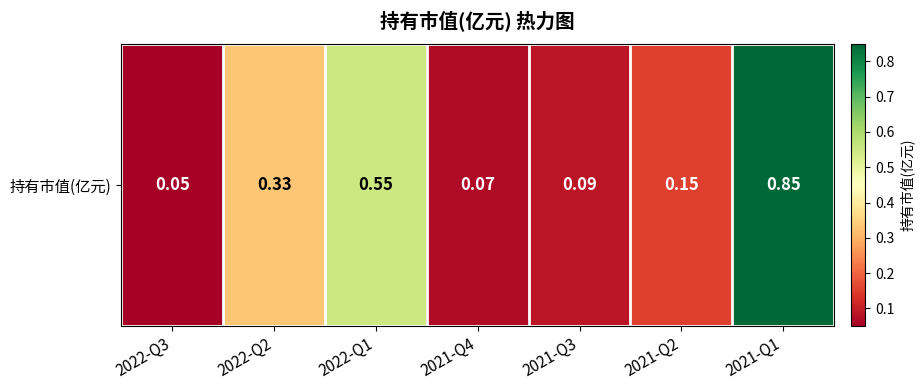

What is the smallest value displayed?

0.1